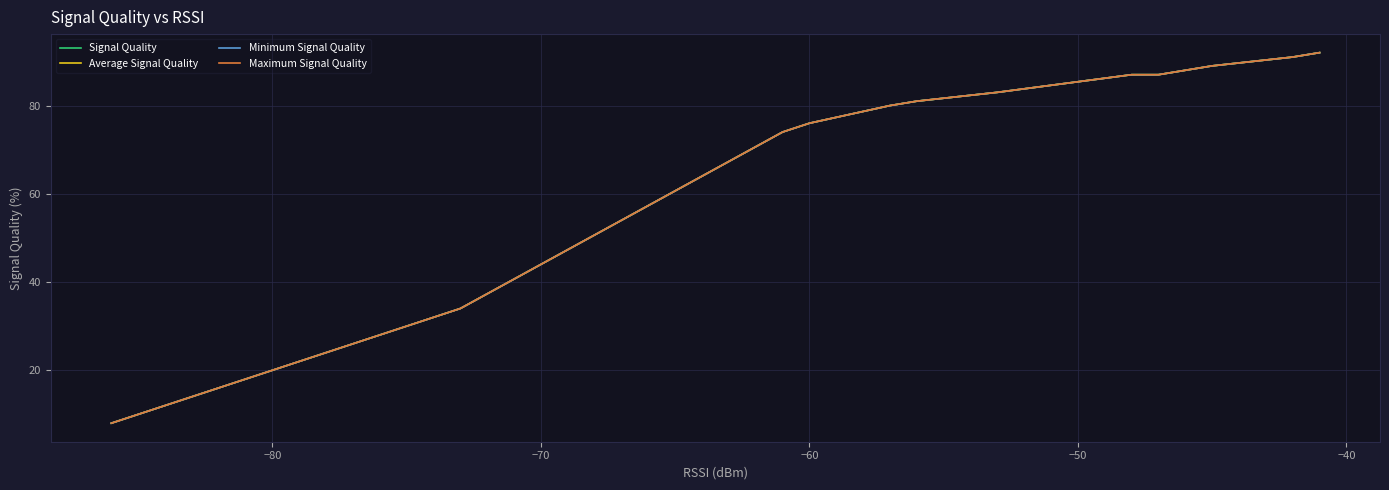

How many values in the Minimum Signal Quality series exceed 74?

9